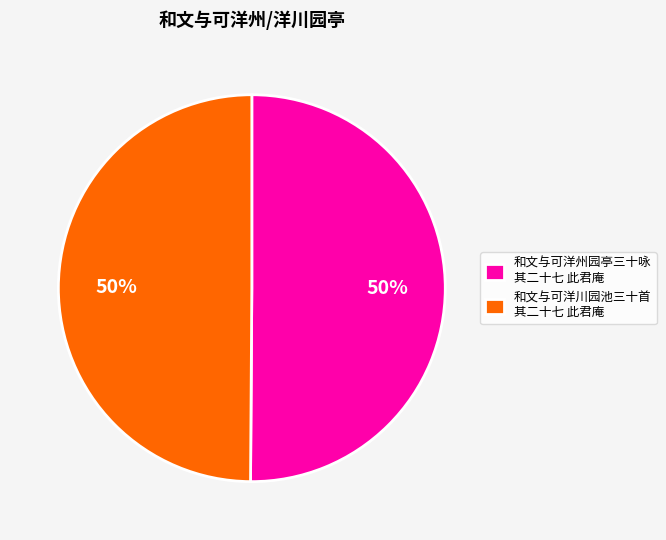

To the nearest percent, what percentage of the pie is 和文与可洋州园亭三十咏 其二十七 此君庵?

50%